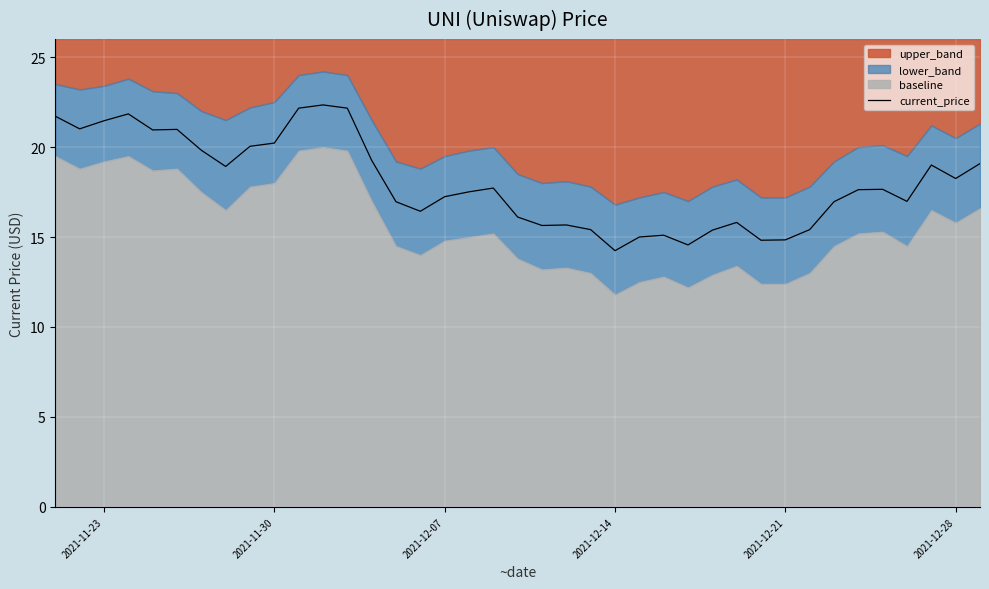

How many points are lower than both their immediate neighbors (excluding endpoints)?

10